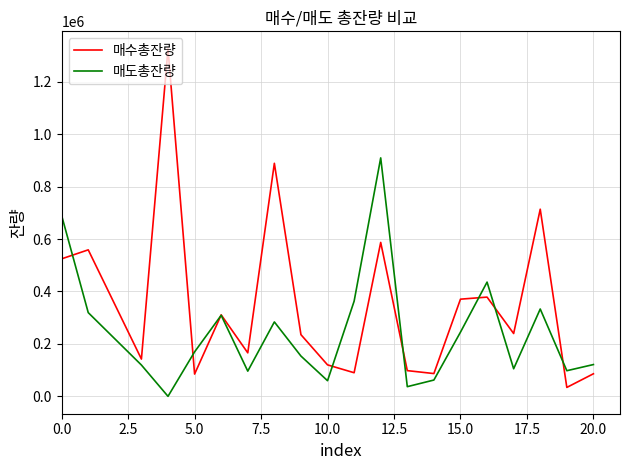

Which series has the largest total across all categories?

매수총잔량